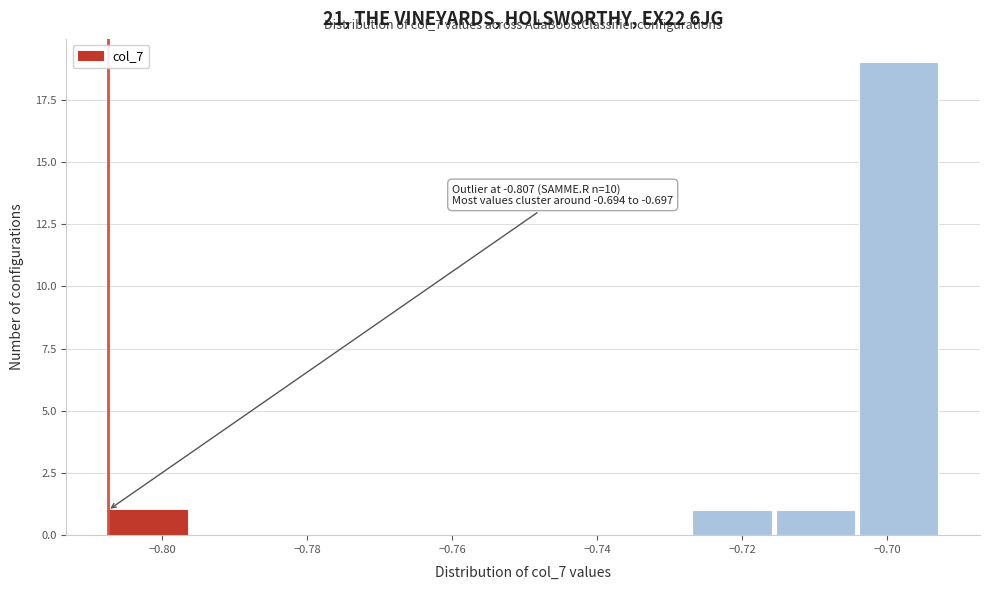

Over which range of the x-axis is the bar tallest?

-0.704 to -0.692